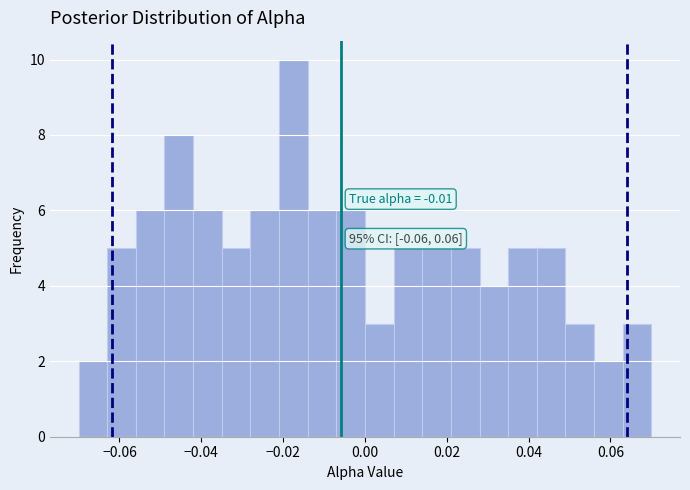

Read against the x-axis, roughly where is the centre of the tallest bar?

-0.018